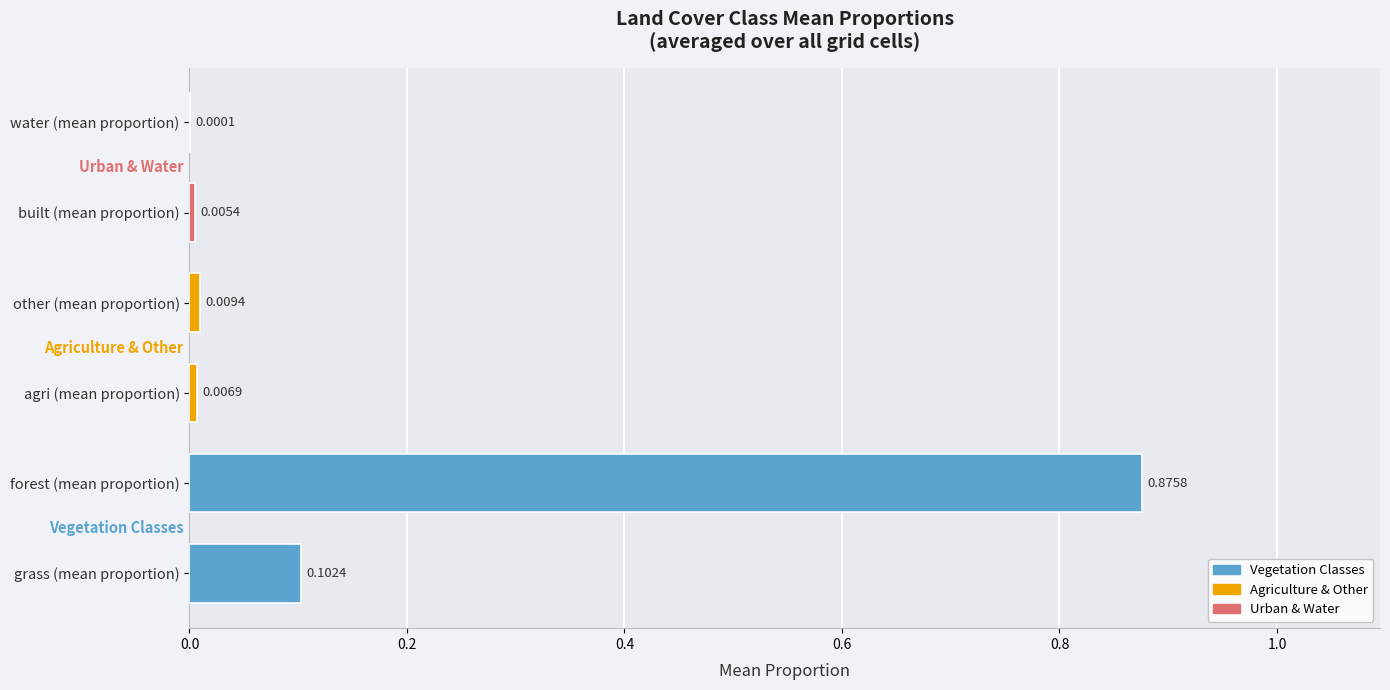

Where is the data nearest to the value 0?

water (mean proportion)